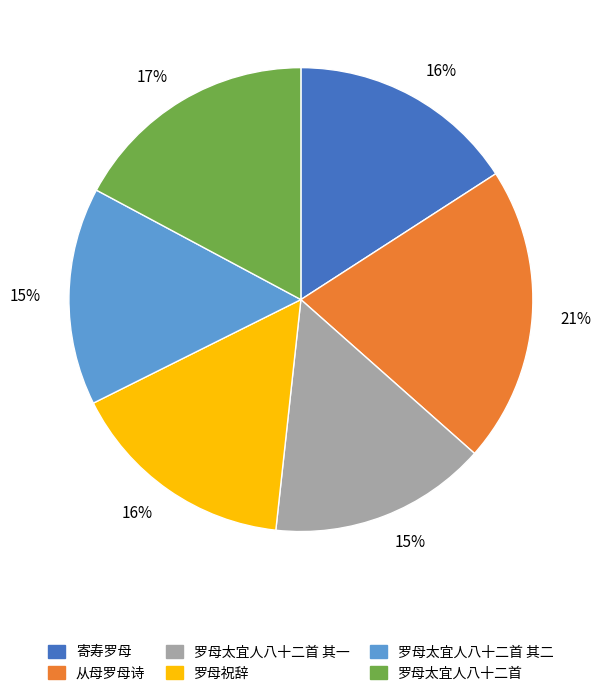

How many segments does this pie chart have?

6